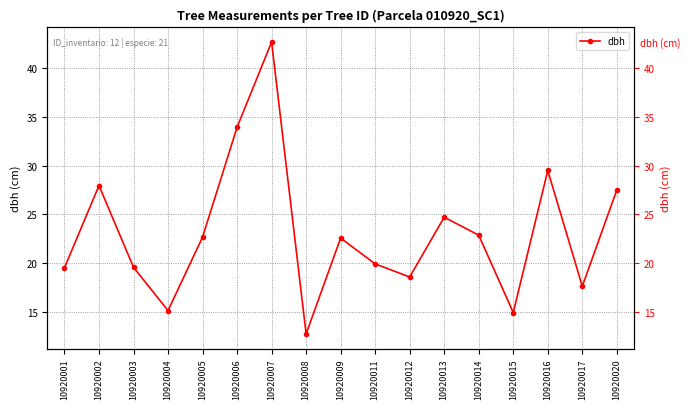

Rank the categories by value from highest to lowest.

10920007, 10920006, 10920016, 10920002, 10920020, 10920013, 10920014, 10920005, 10920009, 10920011, 10920003, 10920001, 10920012, 10920017, 10920004, 10920015, 10920008